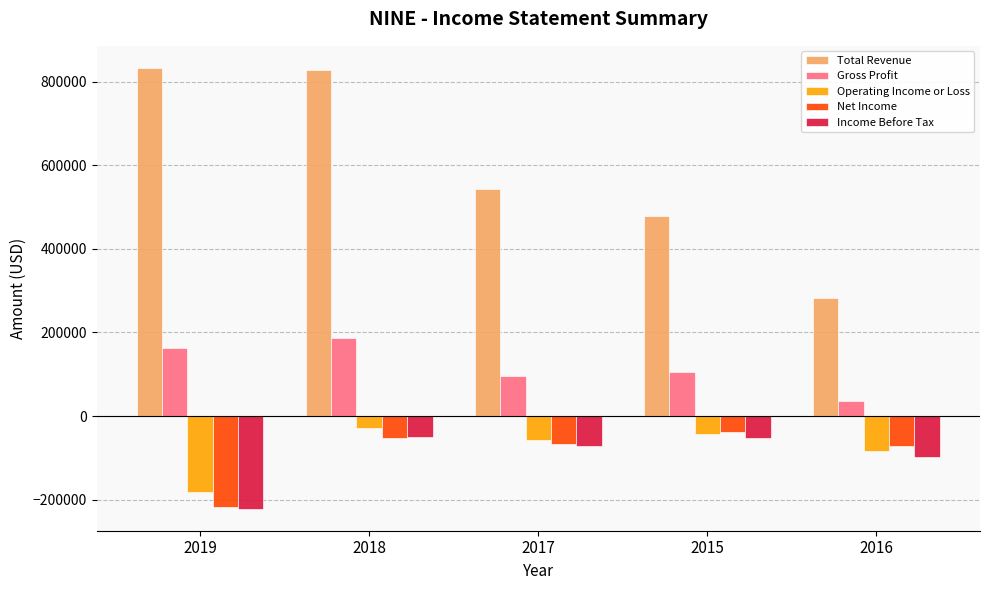

Which series has the widest spread of values?

Total Revenue